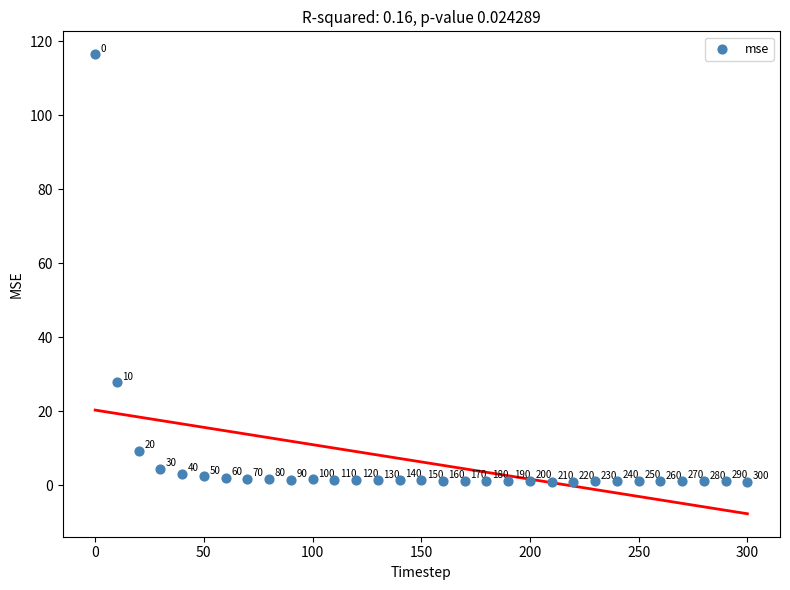

What Y value in the scatter plot is closest to 58?

27.8